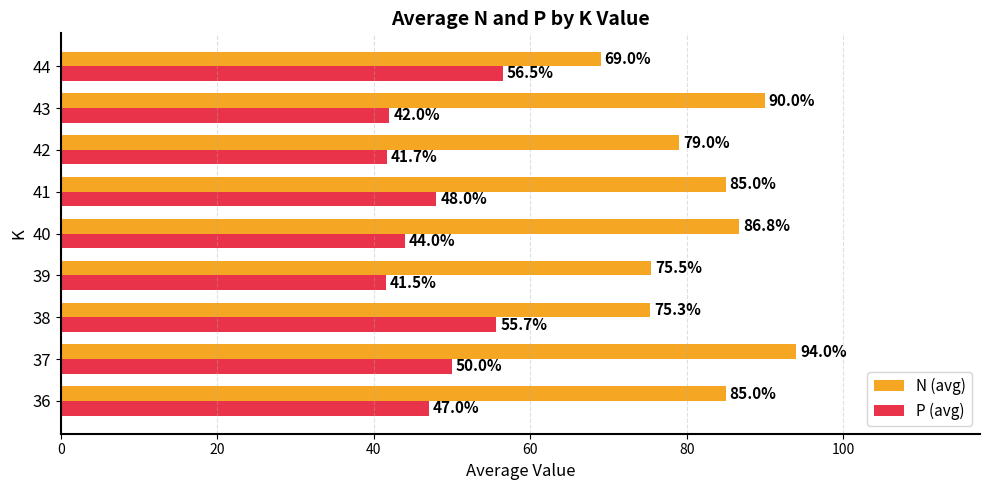

Which series has the largest total across all categories?

N (avg)